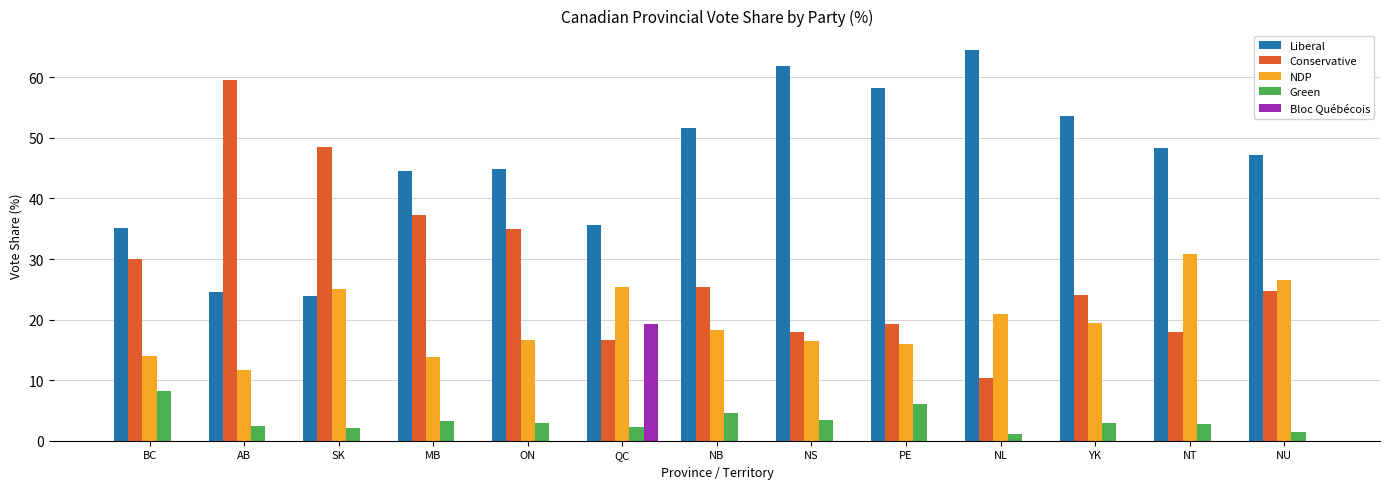

Which series has the largest total across all categories?

Liberal